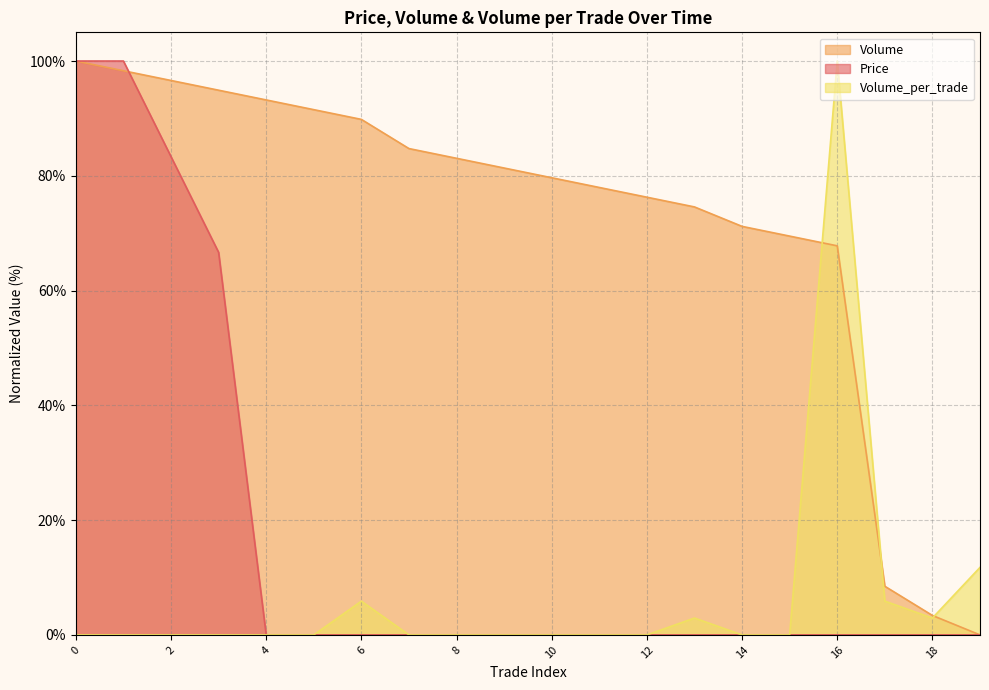

Between 0 and 13, which series saw the biggest shift?

Price